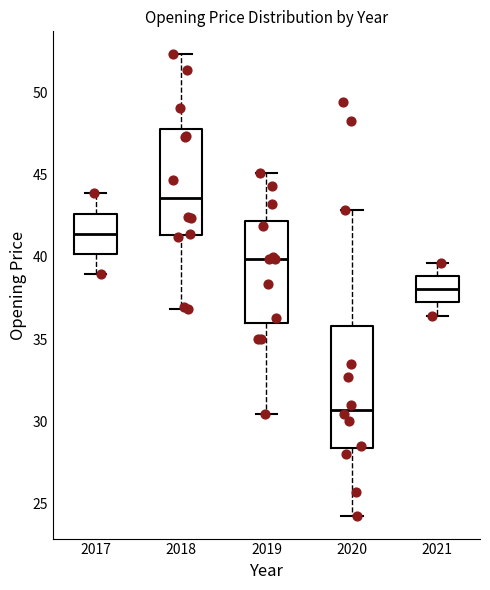

Which box's median line is the lowest?

2020